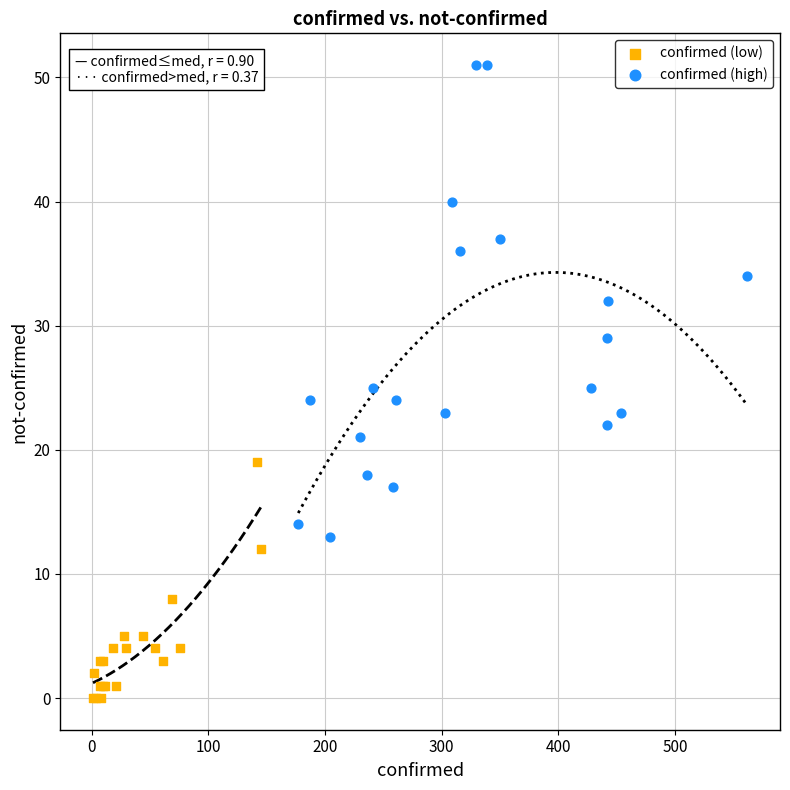

Which series contains the lowest Y value?

confirmed (low)